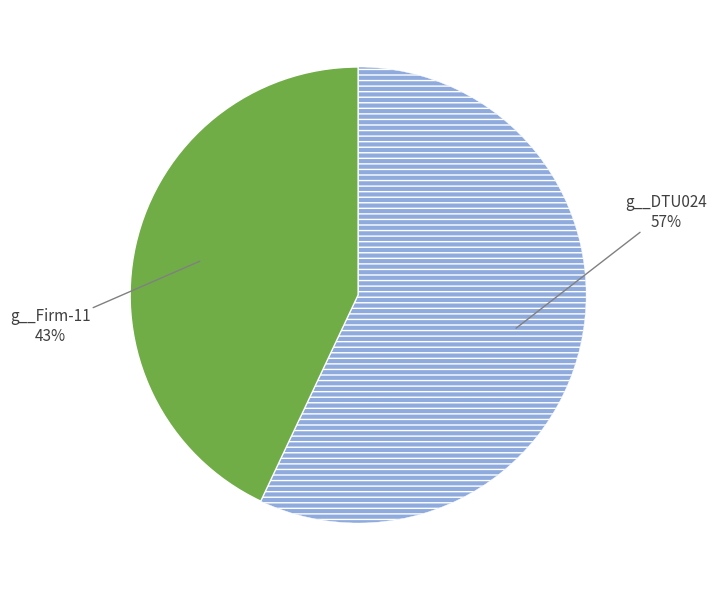

Is there any slice that represents more than half of the pie?

Yes